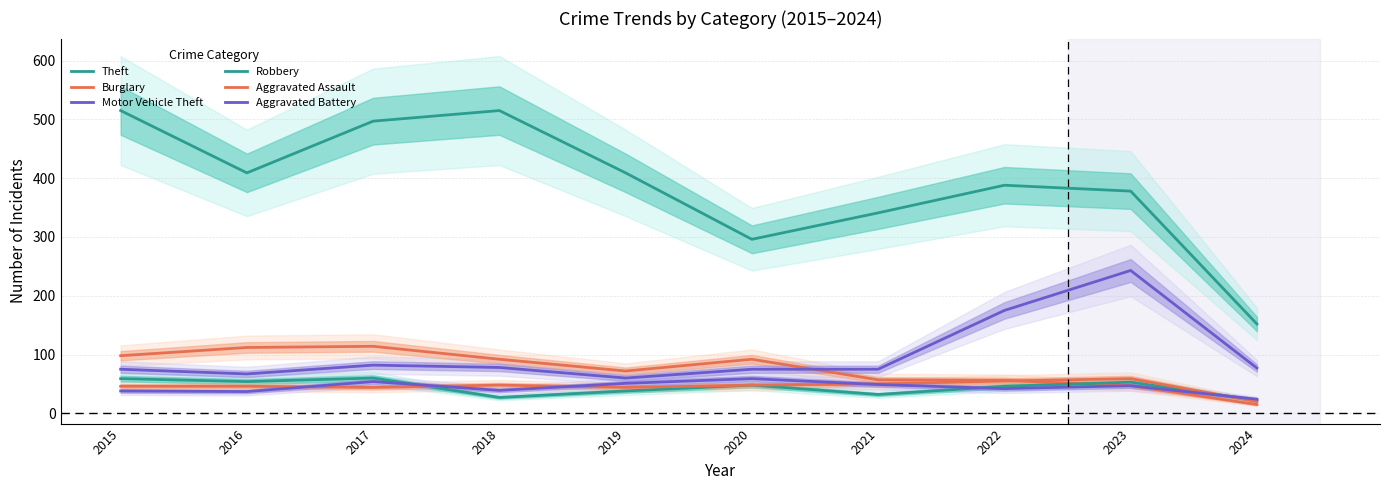

Reading left to right, transcribe all the data shown in this chart.

Theft: 2015=515	2016=409	2017=497	2018=515	2019=409	2020=296	2021=341	2022=388	2023=378	2024=152
Burglary: 2015=98	2016=112	2017=114	2018=92	2019=72	2020=92	2021=57	2022=56	2023=47	2024=15
Motor Vehicle Theft: 2015=75	2016=67	2017=82	2018=78	2019=60	2020=75	2021=75	2022=175	2023=243	2024=77
Robbery: 2015=59	2016=54	2017=60	2018=27	2019=38	2020=48	2021=32	2022=46	2023=53	2024=22
Aggravated Assault: 2015=46	2016=46	2017=44	2018=48	2019=44	2020=48	2021=50	2022=55	2023=59	2024=20
Aggravated Battery: 2015=38	2016=37	2017=54	2018=39	2019=51	2020=59	2021=49	2022=42	2023=47	2024=24